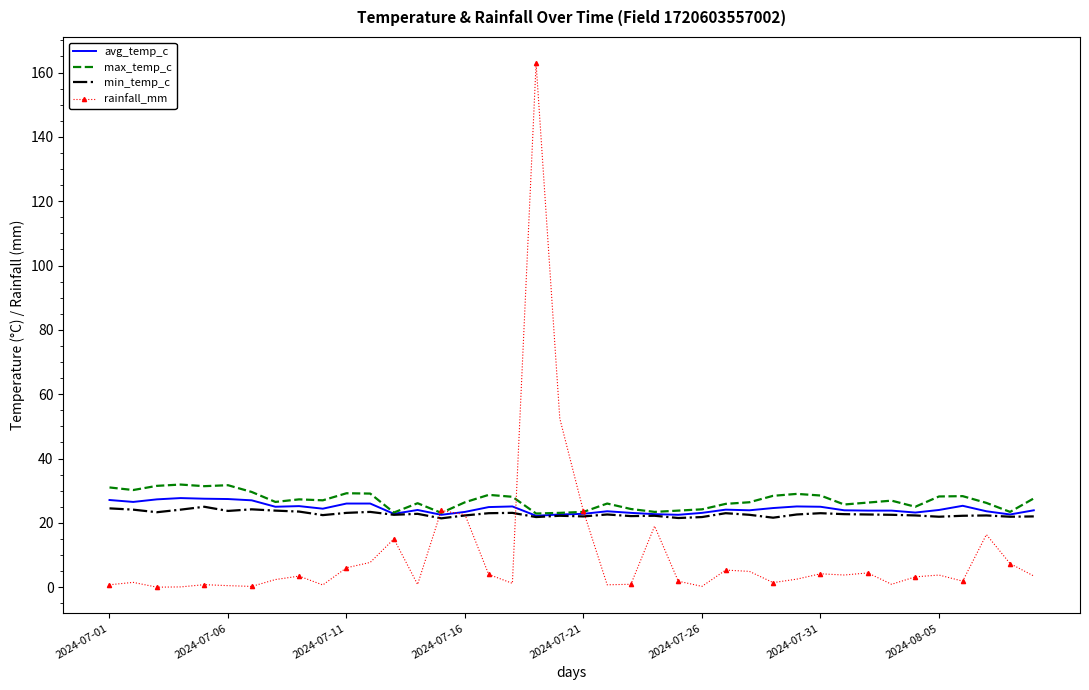

What is the highest value of the max_temp_c series?

31.9